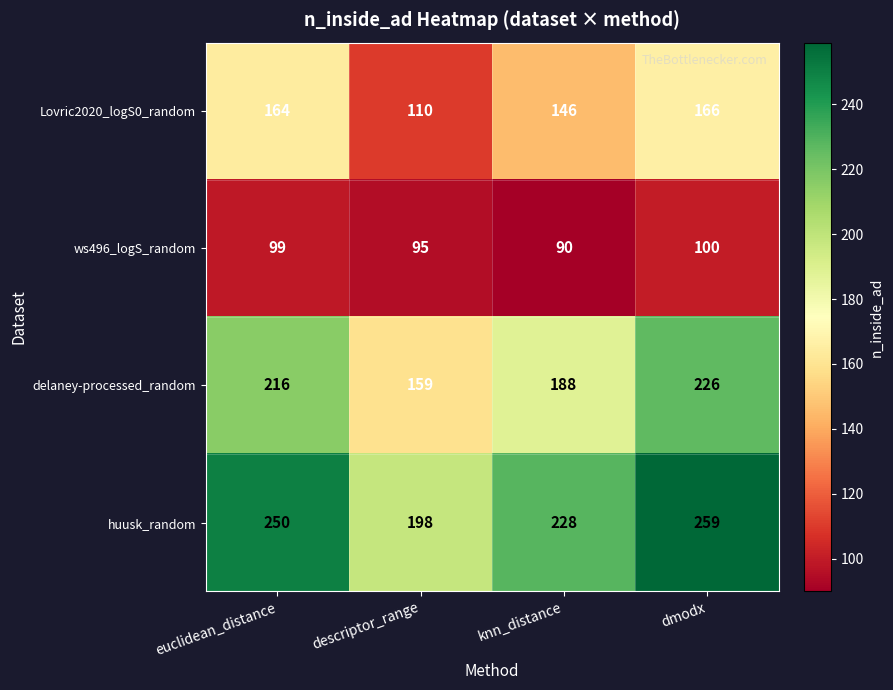

At which category is the sum across all series the highest?

dmodx